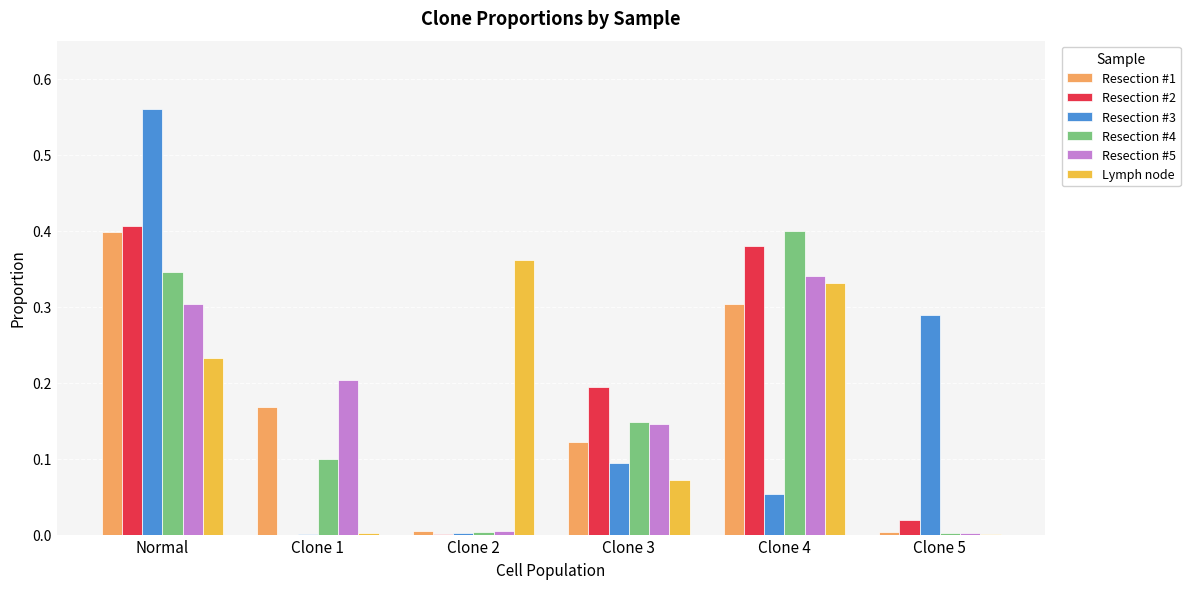

What is the sum of all Resection #1 values?

1.0